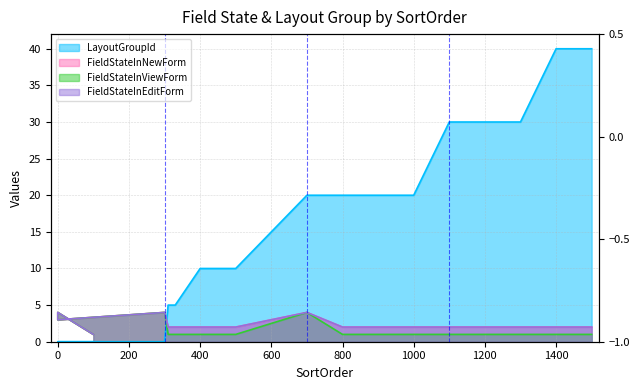

The value of LayoutGroupId at 1500 is 40. True or false?

True